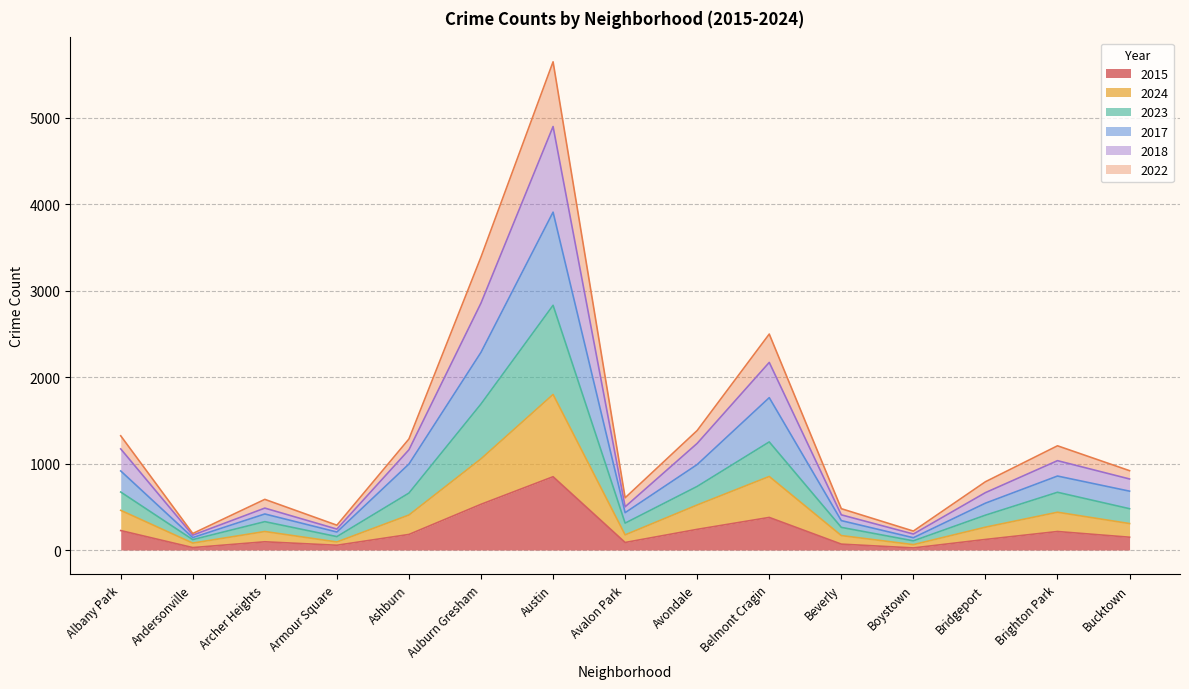

How many lines are shown in the chart?

6